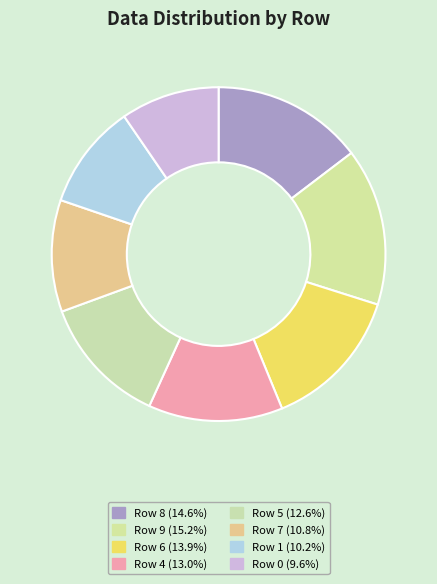

Rank the categories by value from lowest to highest.

Row 0, Row 1, Row 7, Row 5, Row 4, Row 6, Row 8, Row 9